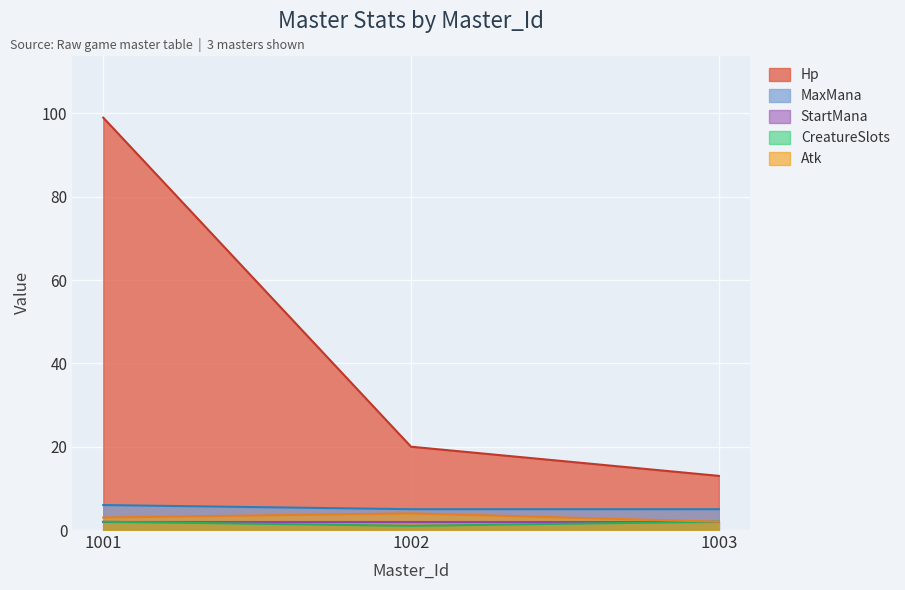

What is the value of the MaxMana point at the 3rd from the left?

5